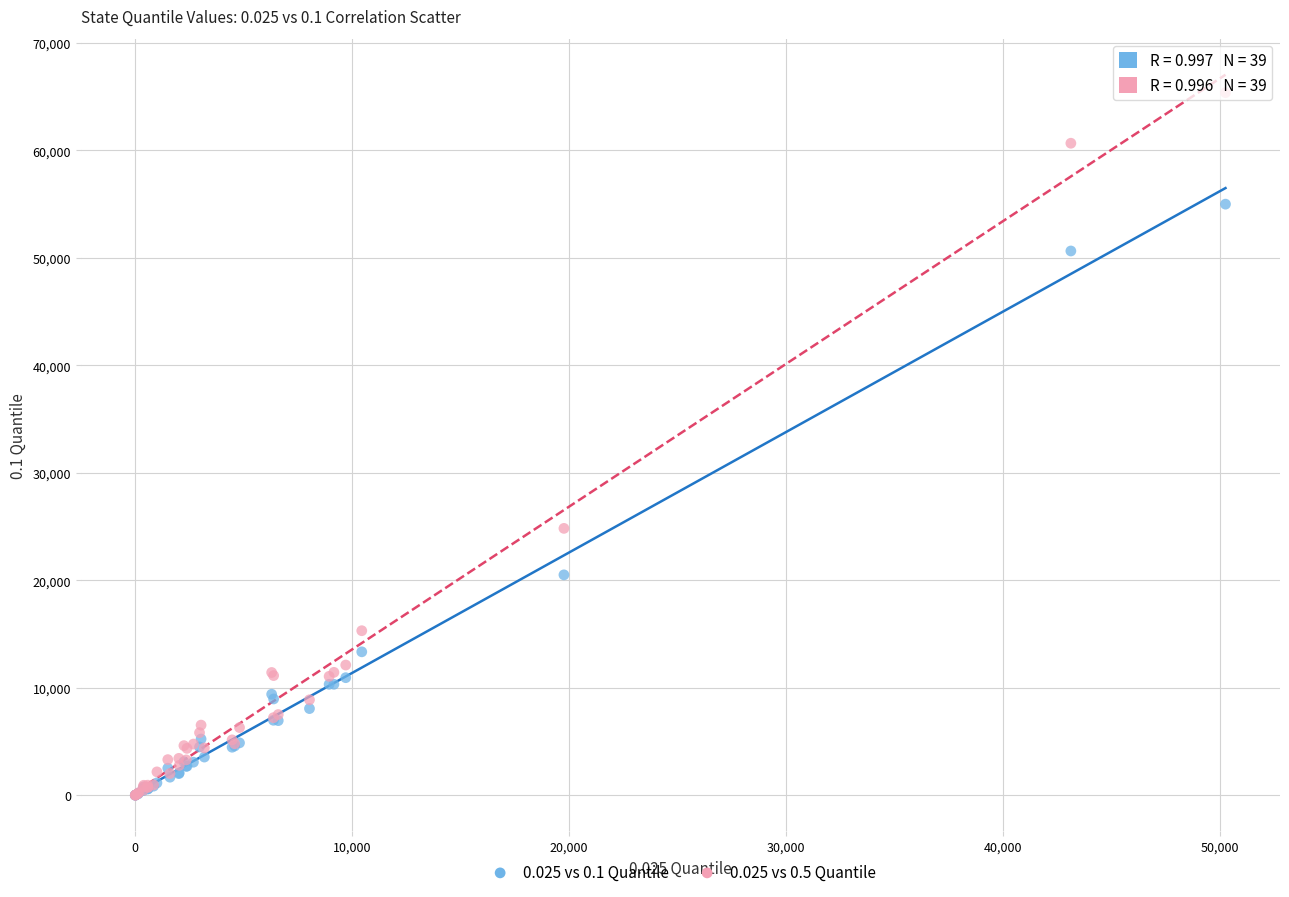

What are all the series names shown in the legend?

0.025 vs 0.1 Quantile, 0.025 vs 0.5 Quantile